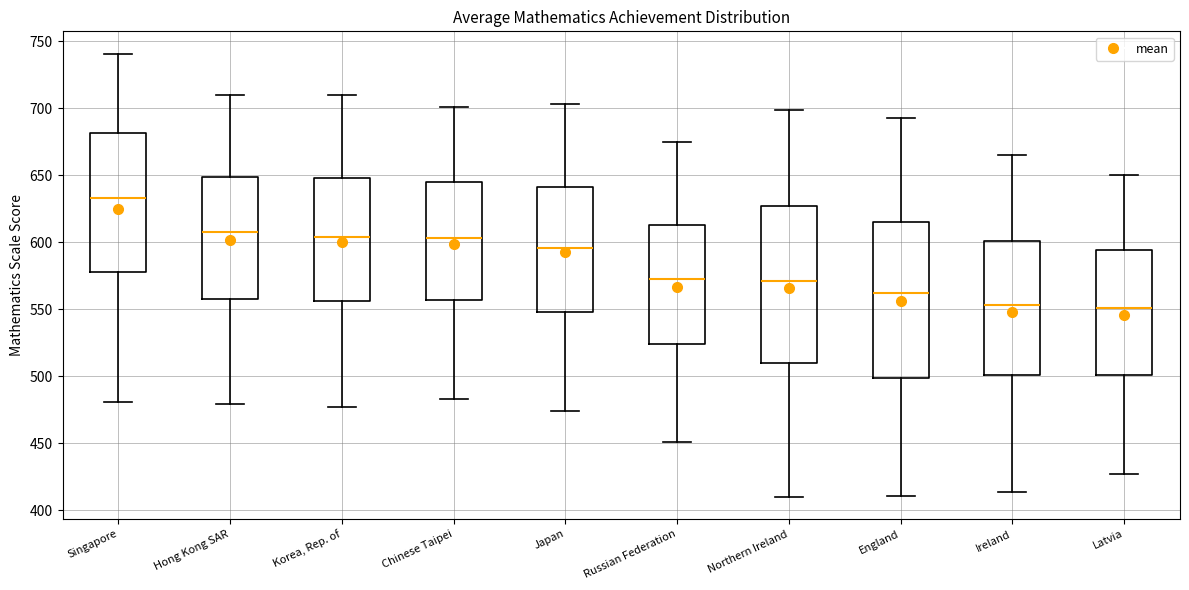

Reading left to right, transcribe this box plot: for each box, give where its median line is, the range the box spans, and where its two whiskers end, as read against the y-axis. The values are not printed on the chart, so give them approximately, as read against the axis.

Singapore: median 635, box 580 to 680, whiskers 480 to 740
Hong Kong SAR: median 610, box 560 to 650, whiskers 480 to 710
Korea, Rep. of: median 605, box 555 to 650, whiskers 475 to 710
Chinese Taipei: median 605, box 555 to 645, whiskers 485 to 700
Japan: median 595, box 550 to 640, whiskers 475 to 705
Russian Federation: median 575, box 525 to 615, whiskers 450 to 675
Northern Ireland: median 570, box 510 to 625, whiskers 410 to 700
England: median 560, box 500 to 615, whiskers 410 to 695
Ireland: median 555, box 500 to 600, whiskers 415 to 665
Latvia: median 550, box 500 to 595, whiskers 425 to 650